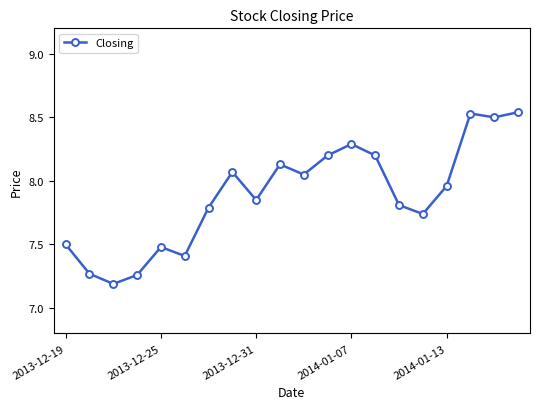

What is the sum of all values?

157.8